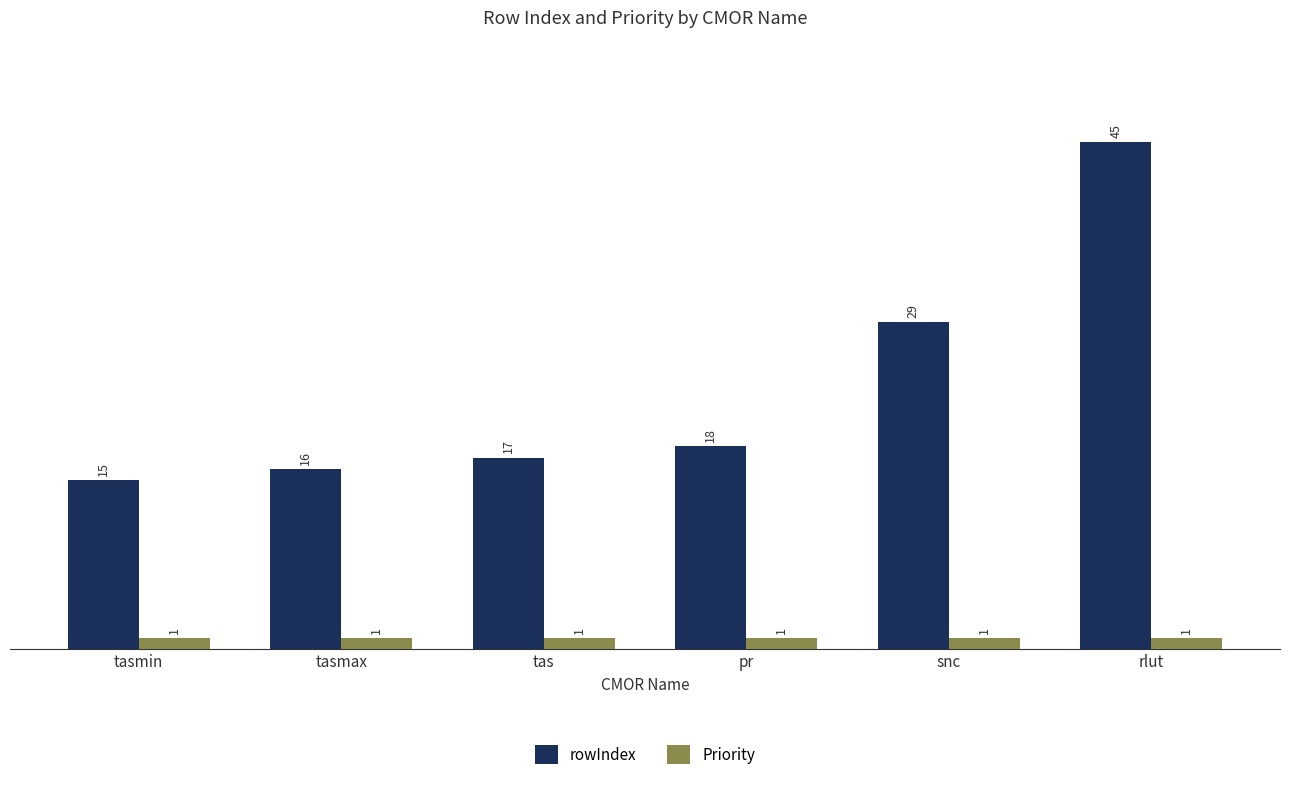

What is the sum of all Priority values?

6